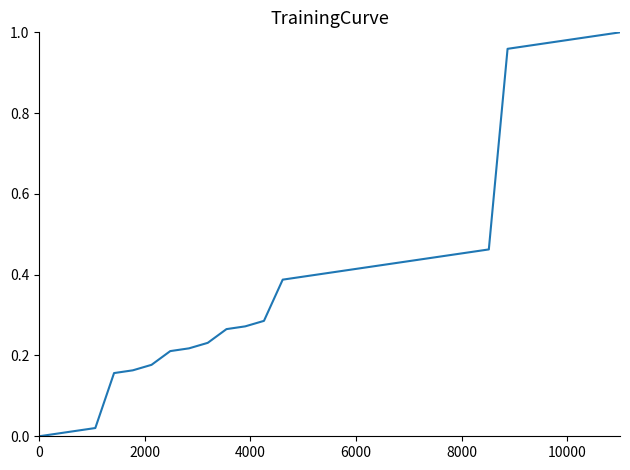

How many categories are shown in the chart?

32